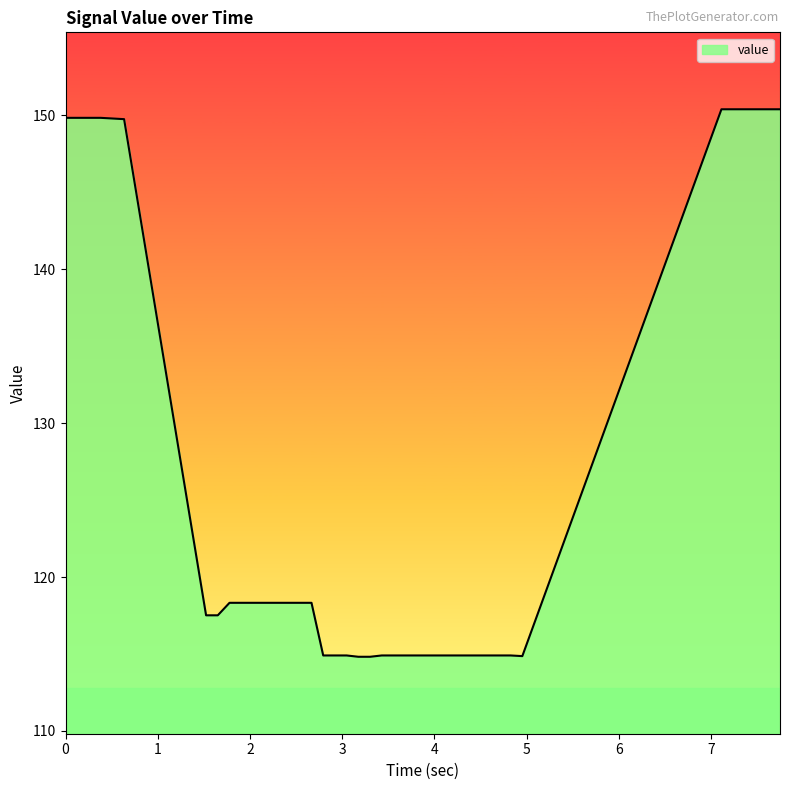

What is the minimum value shown in the chart?

114.8